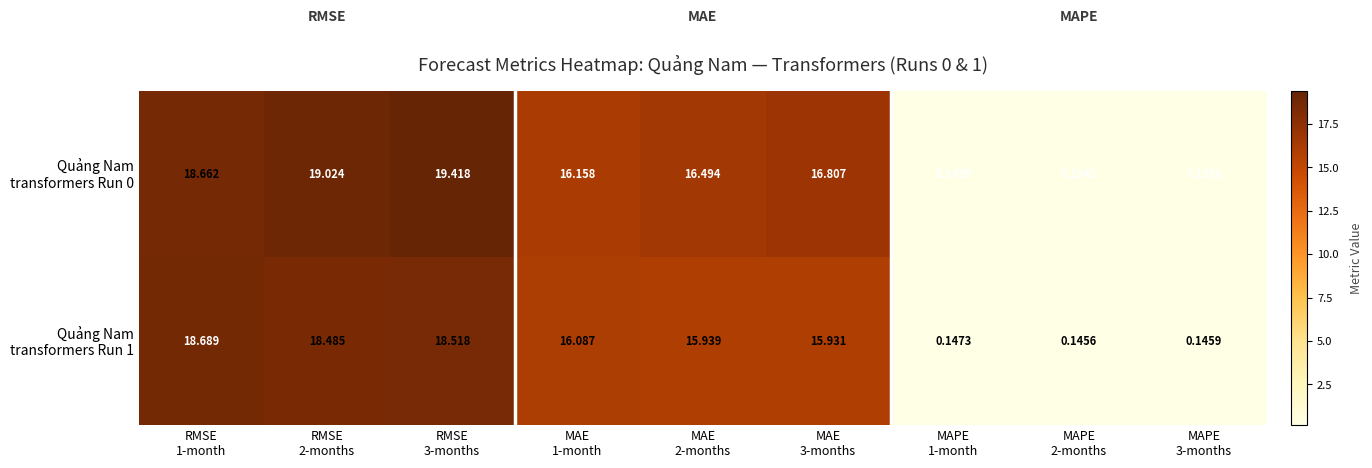

Count the number of data series in this chart.

2